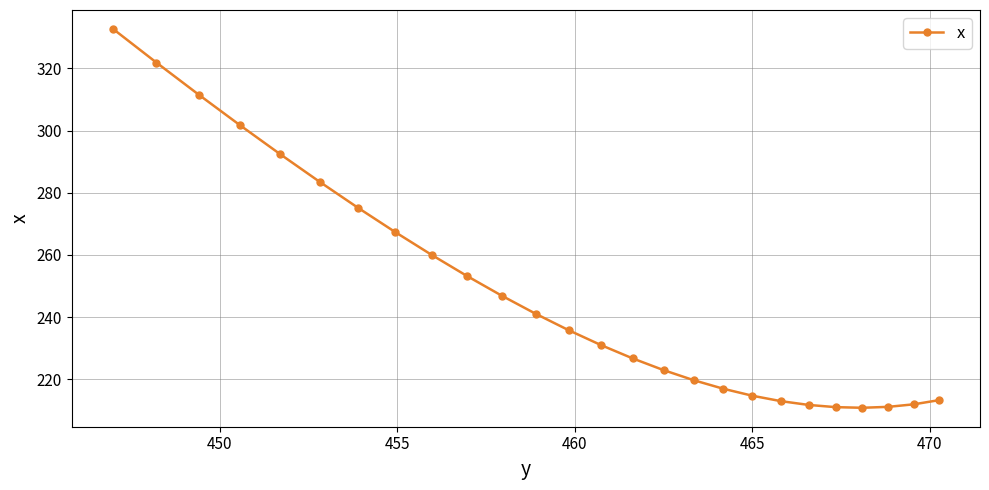

What is the value of the 21st point from the left?

211.8